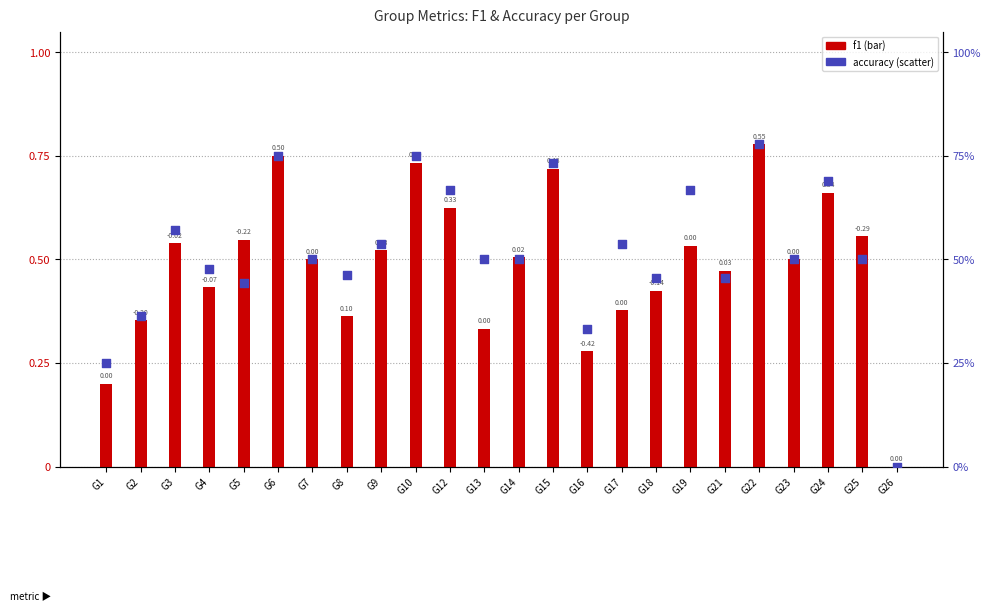

At which category is the sum across all series the highest?

G22